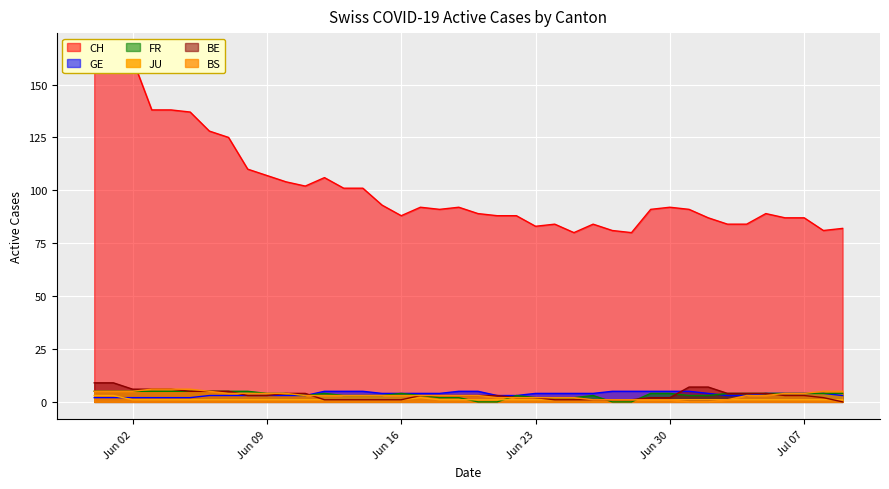

How many data points does each series have?

40